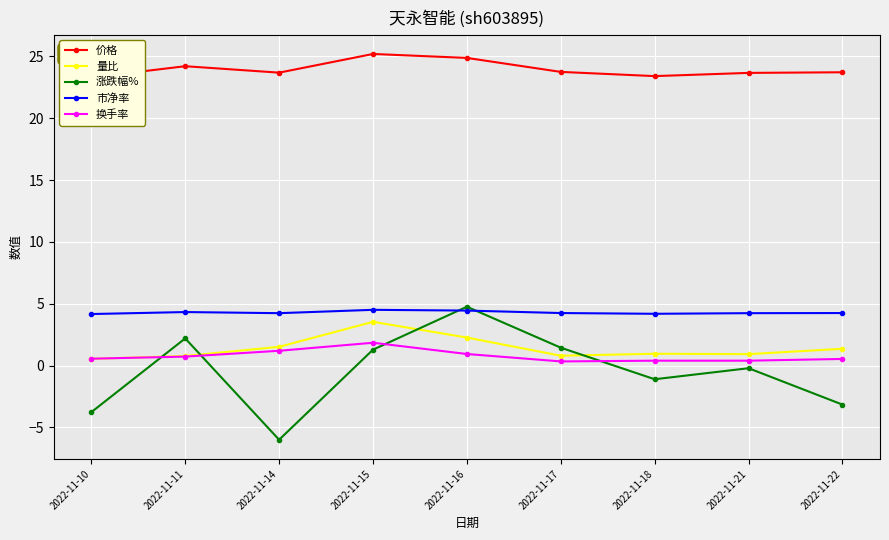

Which series has the largest total across all categories?

价格